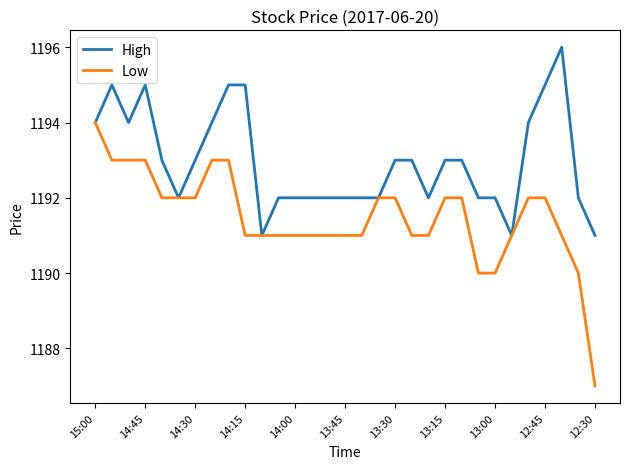

Rank the series by their maximum value, from highest to lowest.

High, Low